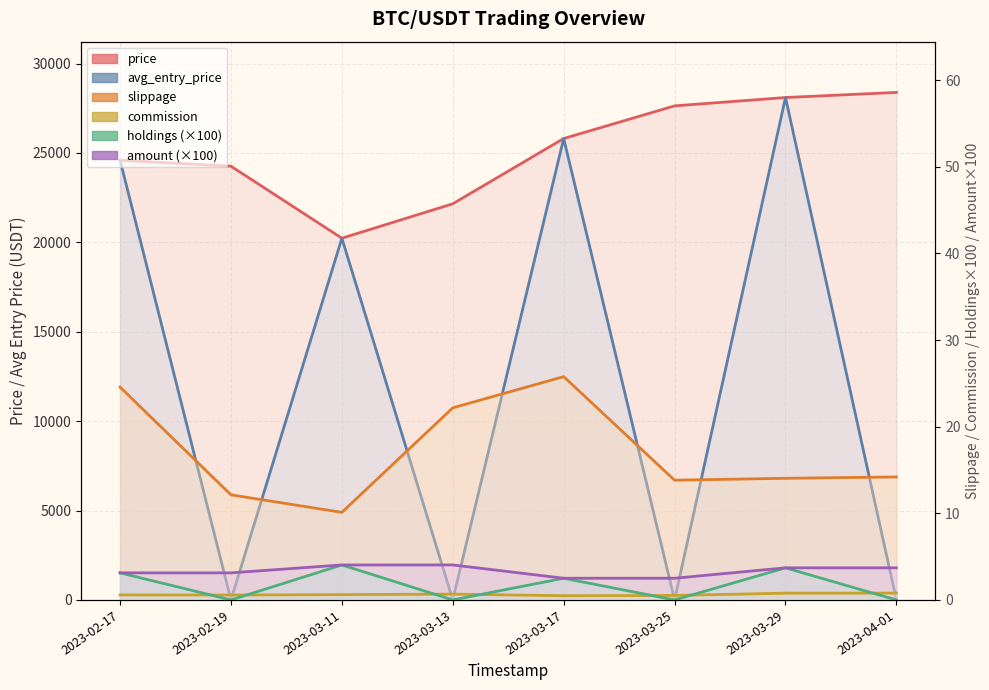

The slippage series shows 16.5 at 2023-03-11. True or false?

False